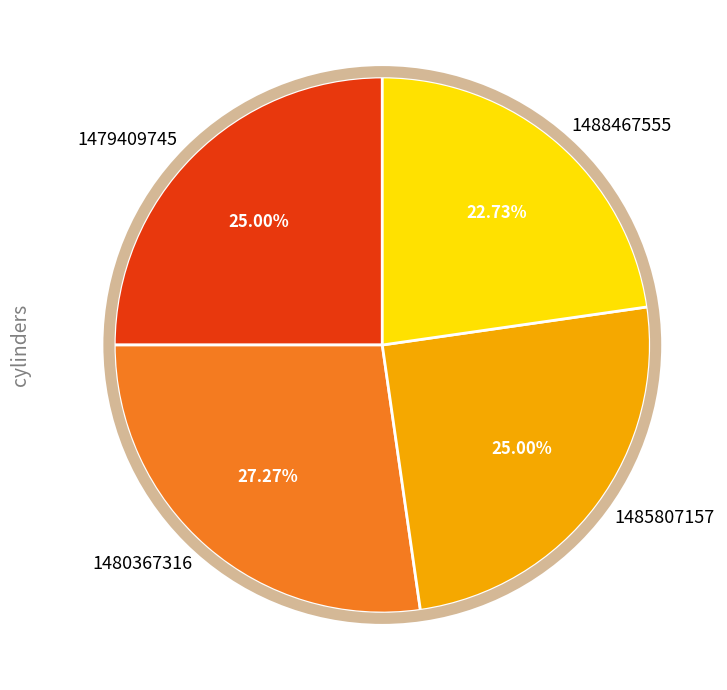

Is there a majority slice in this chart?

No